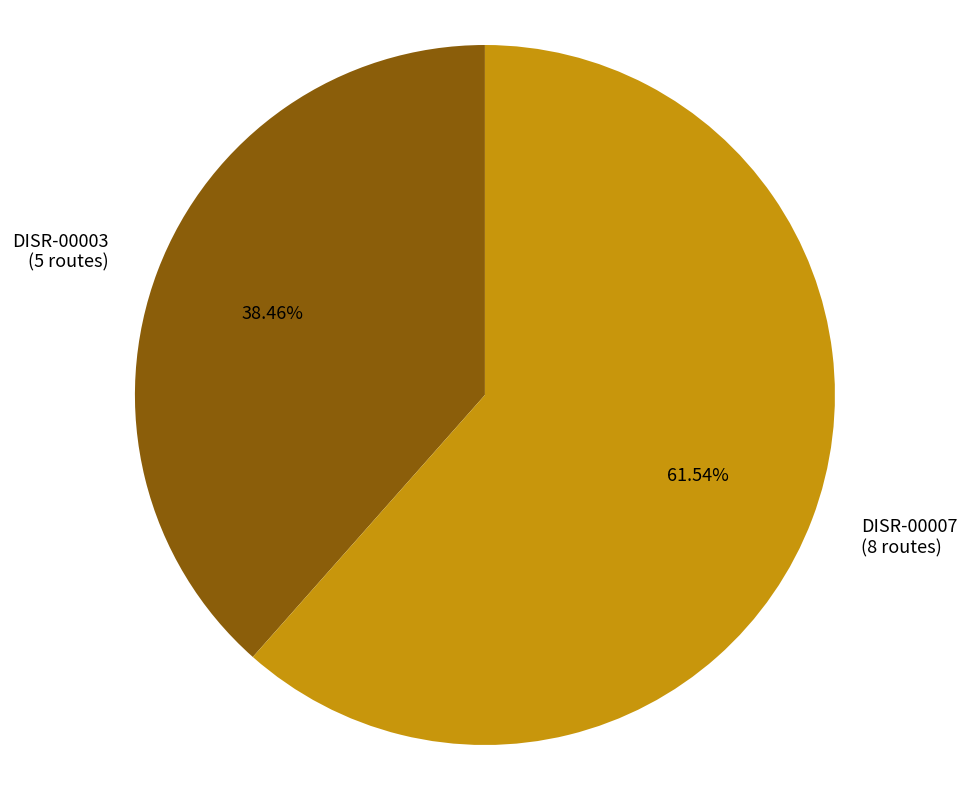

How many segments does this pie chart have?

2